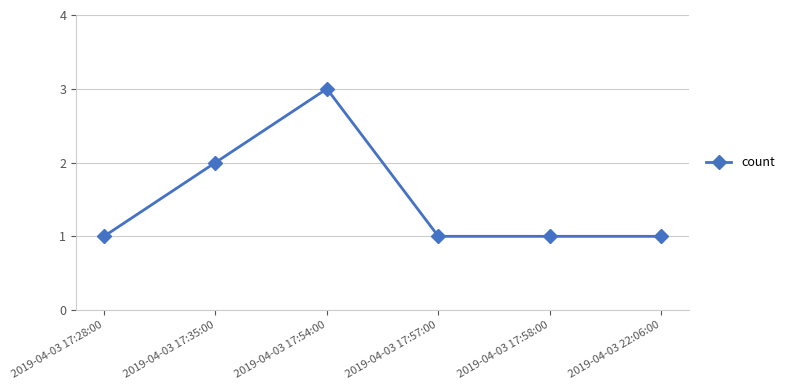

Read the value at 2019-04-03 22:06:00.

1